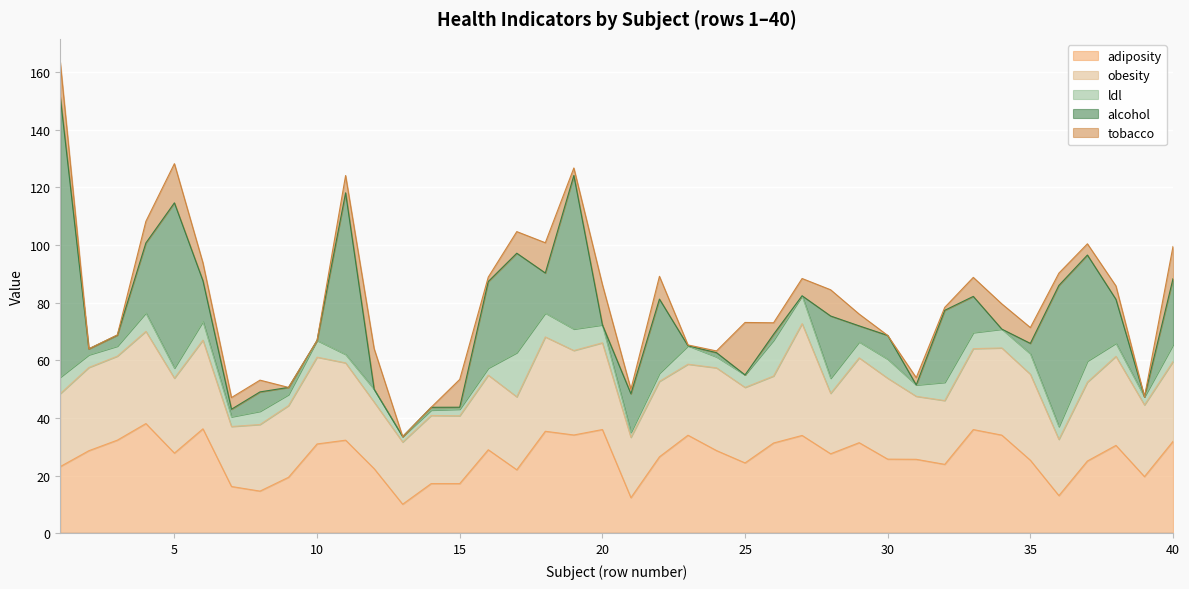

What is the difference between the alcohol values at 28 and 24?

20.1